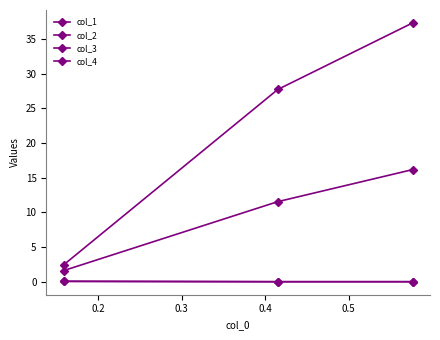

Is this an area chart (filled region under the line)?

No